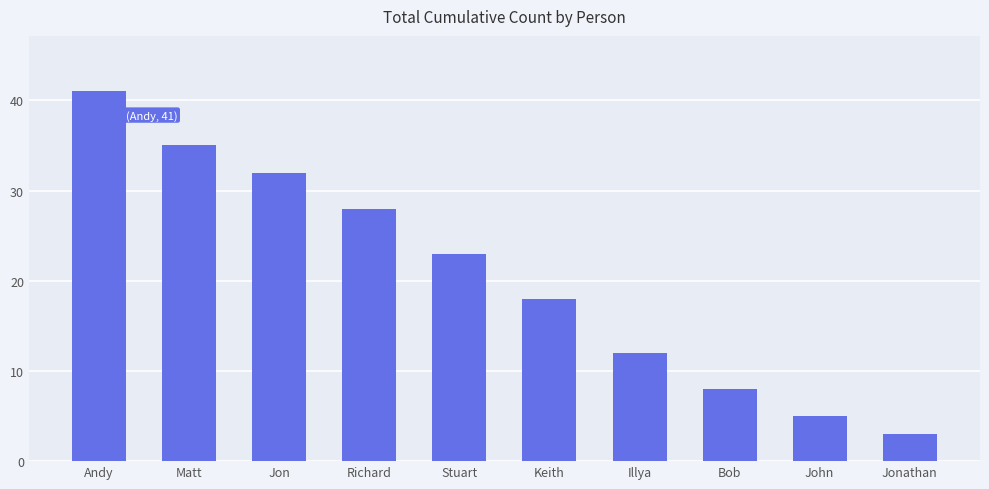

What is the maximum value shown in the chart?

41